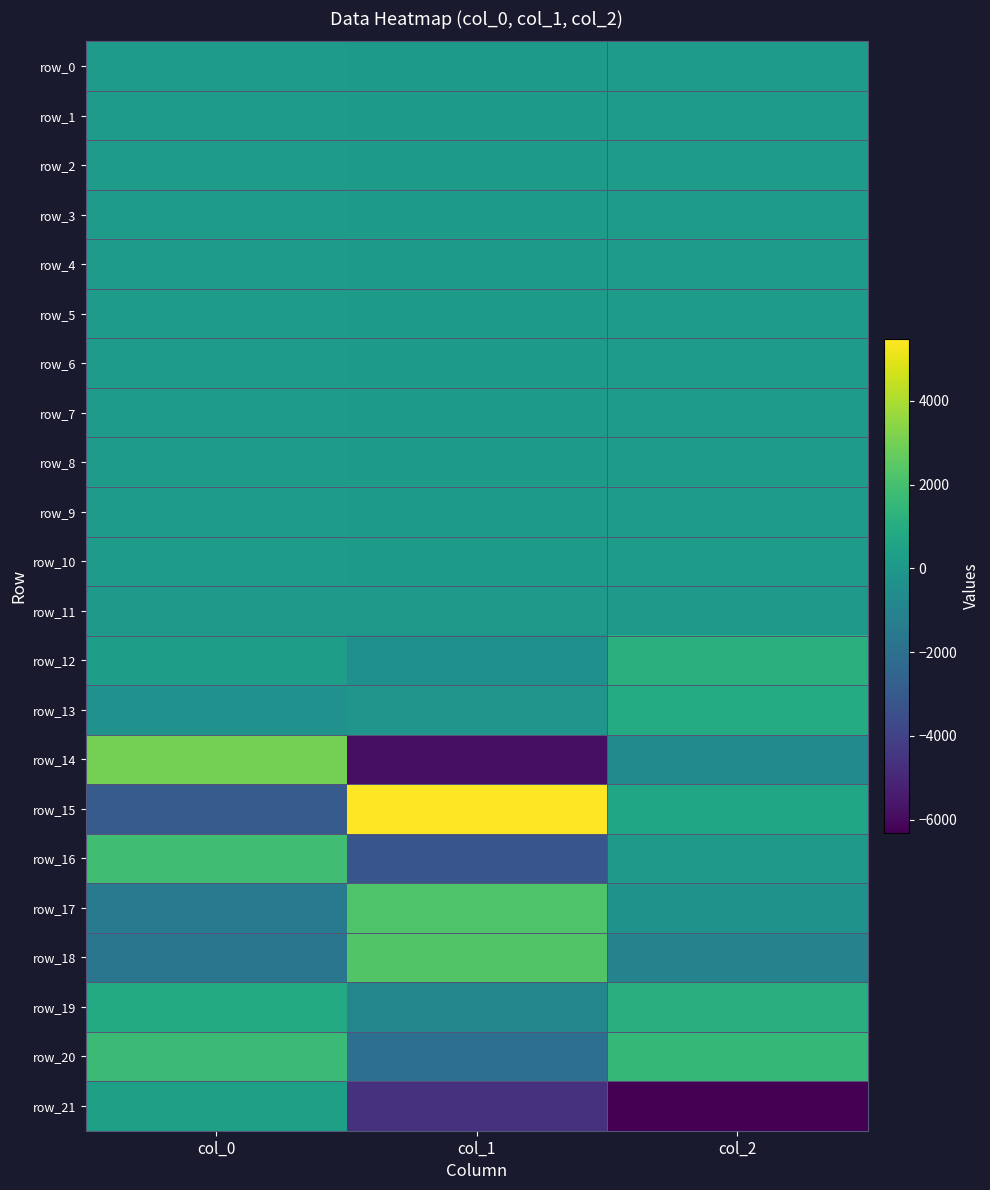

List the series in order of their peak value, lowest first.

row_11, row_1, row_4, row_0, row_6, row_3, row_5, row_2, row_10, row_7, row_8, row_9, row_21, row_13, row_19, row_12, row_20, row_16, row_17, row_18, row_14, row_15